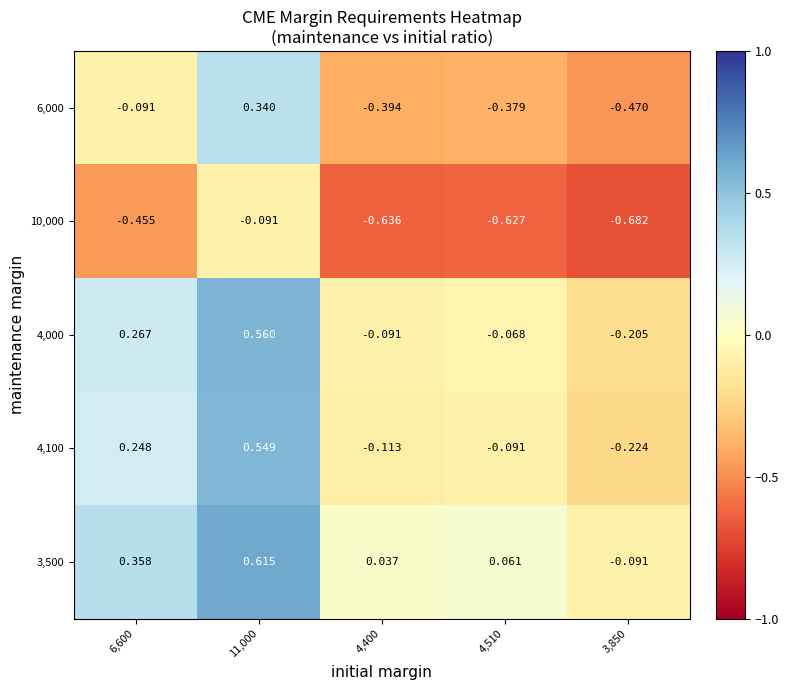

How many values in the 4,100 series are below 0?

3